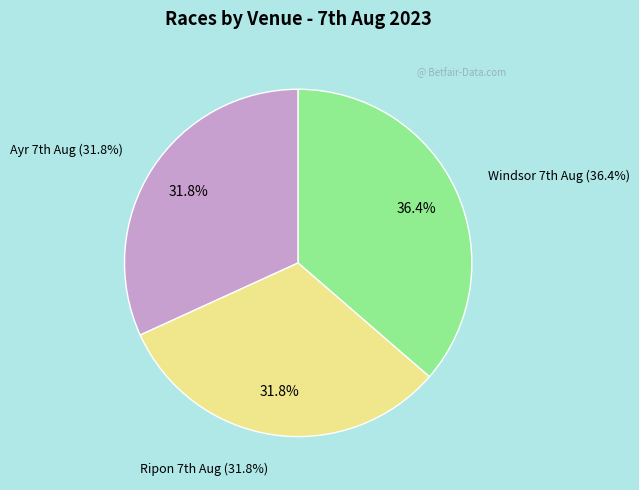

How many segments does this pie chart have?

3